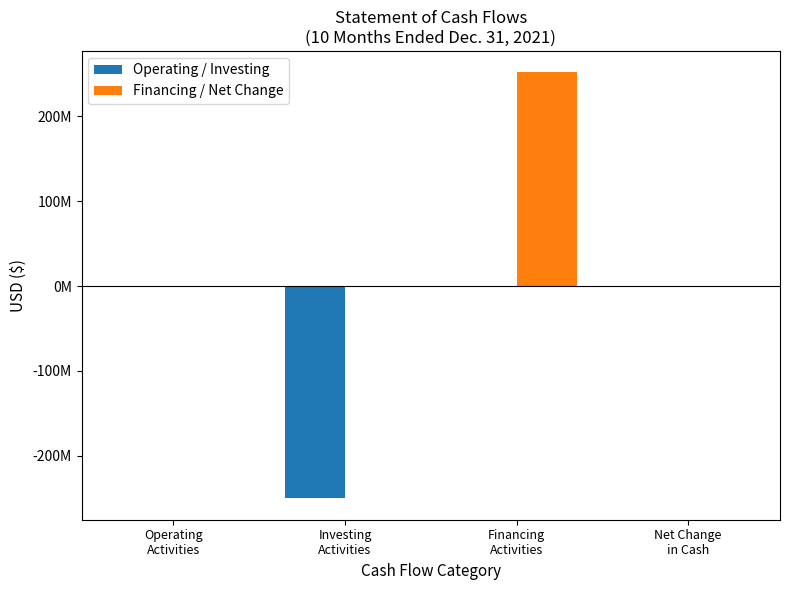

What is the approximate value of Financing / Net Change at Net Change
in Cash?

440488